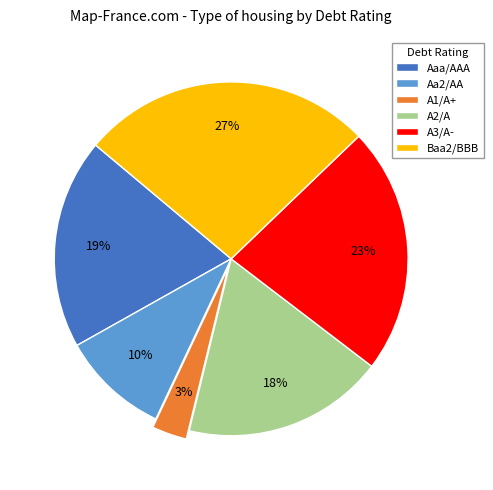

What is the largest slice in the pie chart?

Baa2/BBB